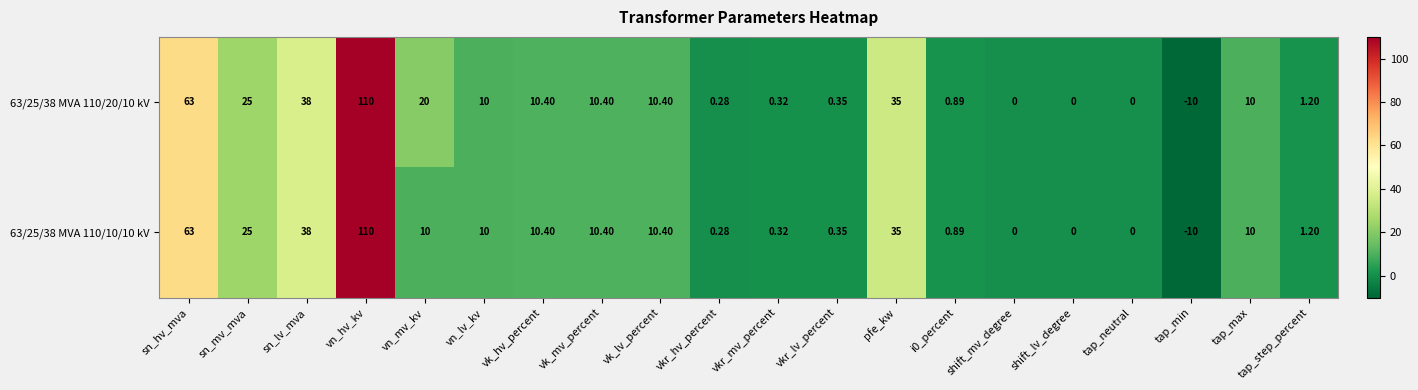

Is the value of 63/25/38 MVA 110/10/10 kV at i0_percent greater than the value of 63/25/38 MVA 110/20/10 kV at vn_lv_kv?

No